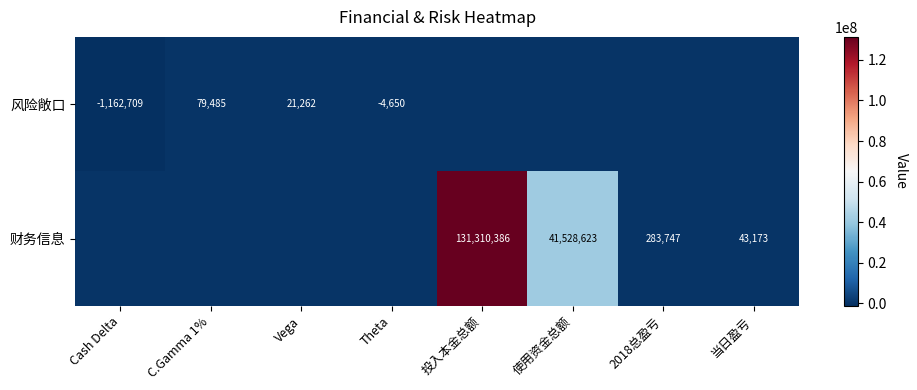

Is the value of 财务信息 at 2018总盈亏 greater than the value of 风险敞口 at C.Gamma 1%?

Yes